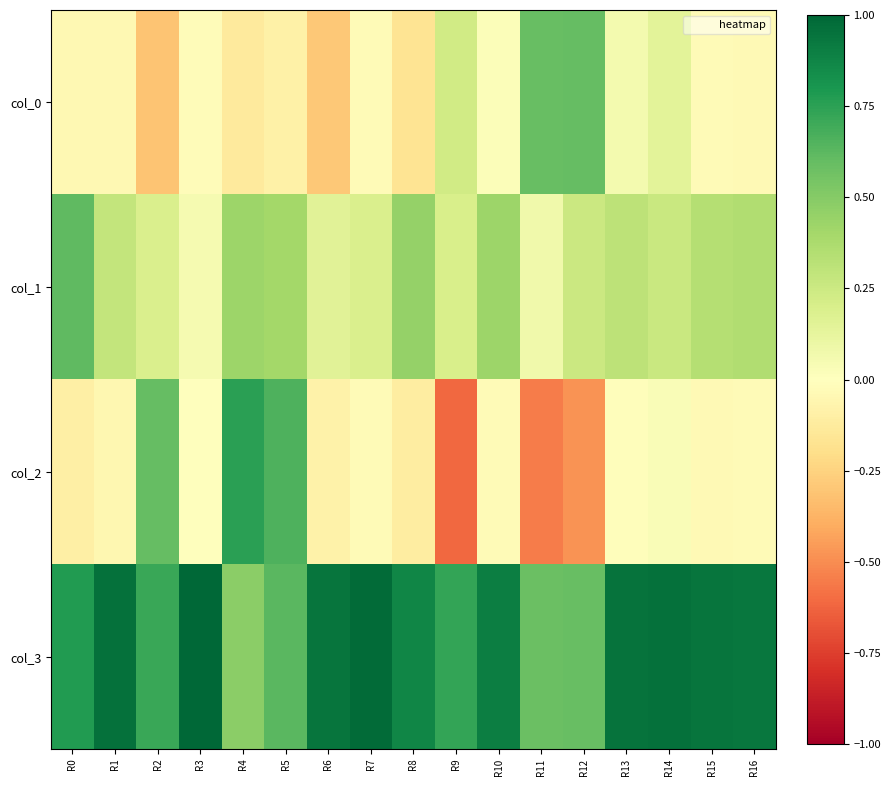

Which has a higher value, R13 or R1?

R13